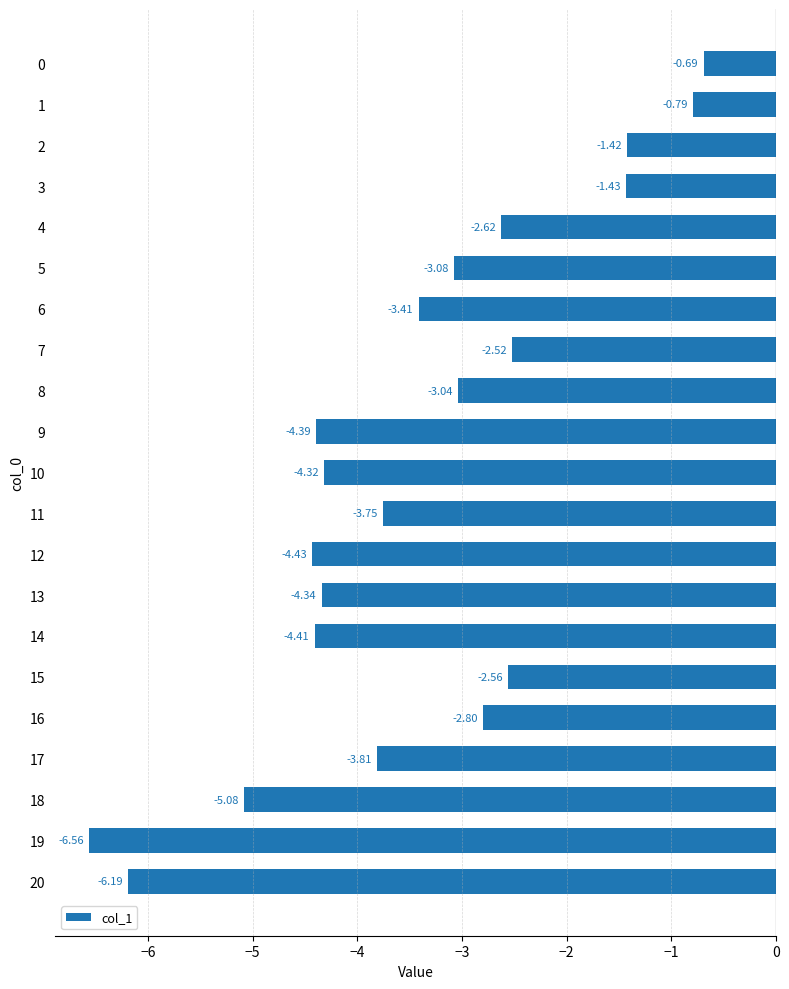

Which category has the lowest value across all series?

19